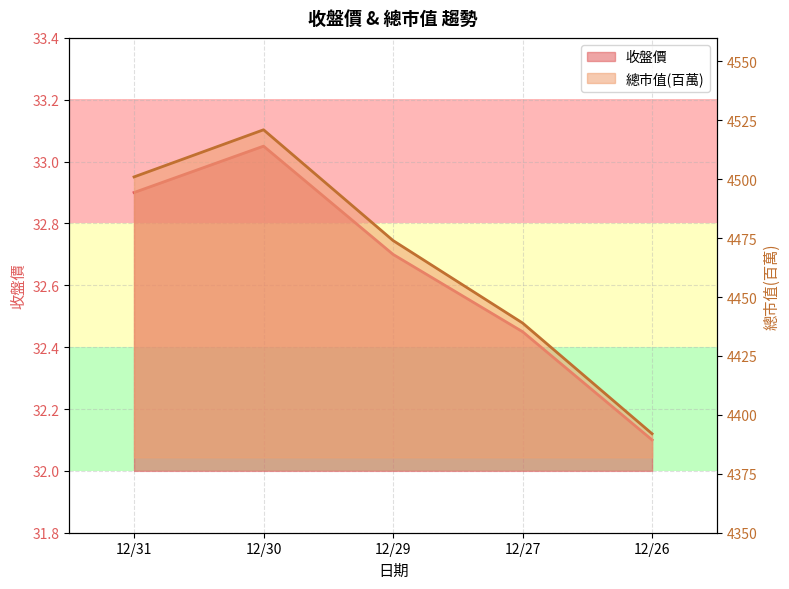

At how many categories does at least one series exceed 2197?

5